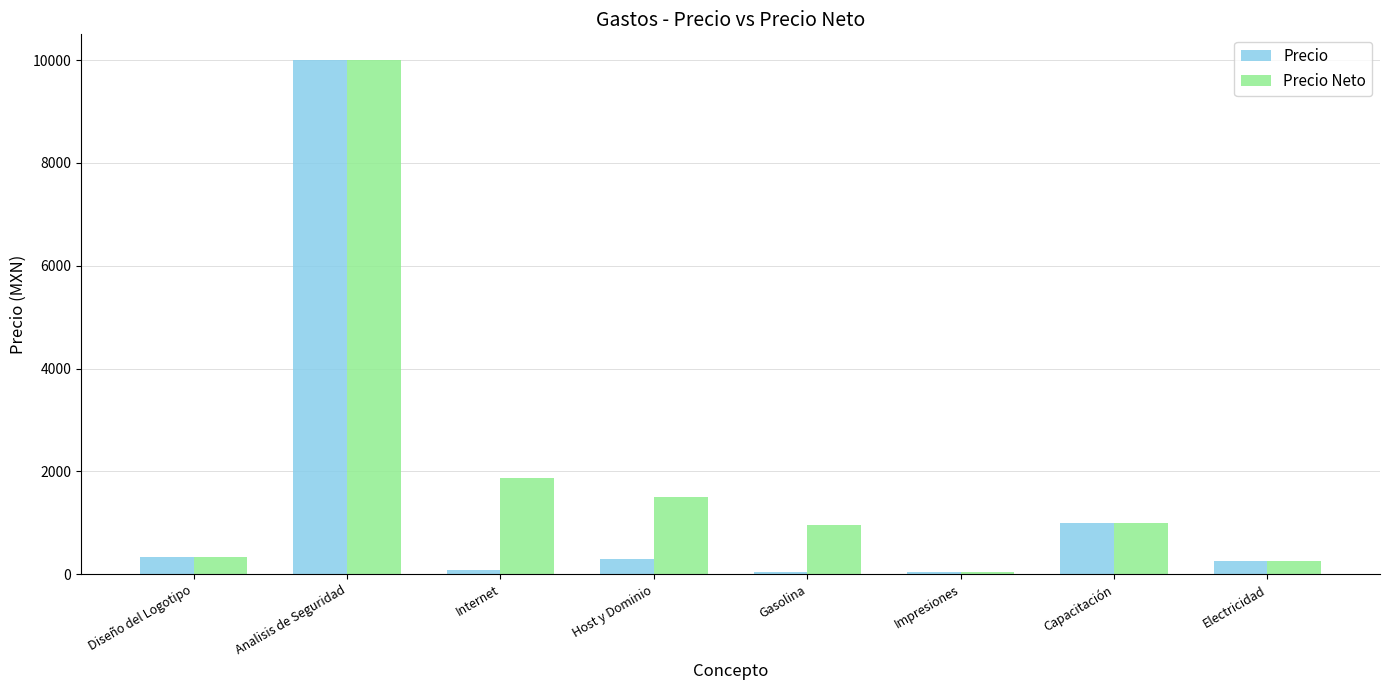

At Internet, list the series in order from smallest to largest.

Precio, Precio Neto